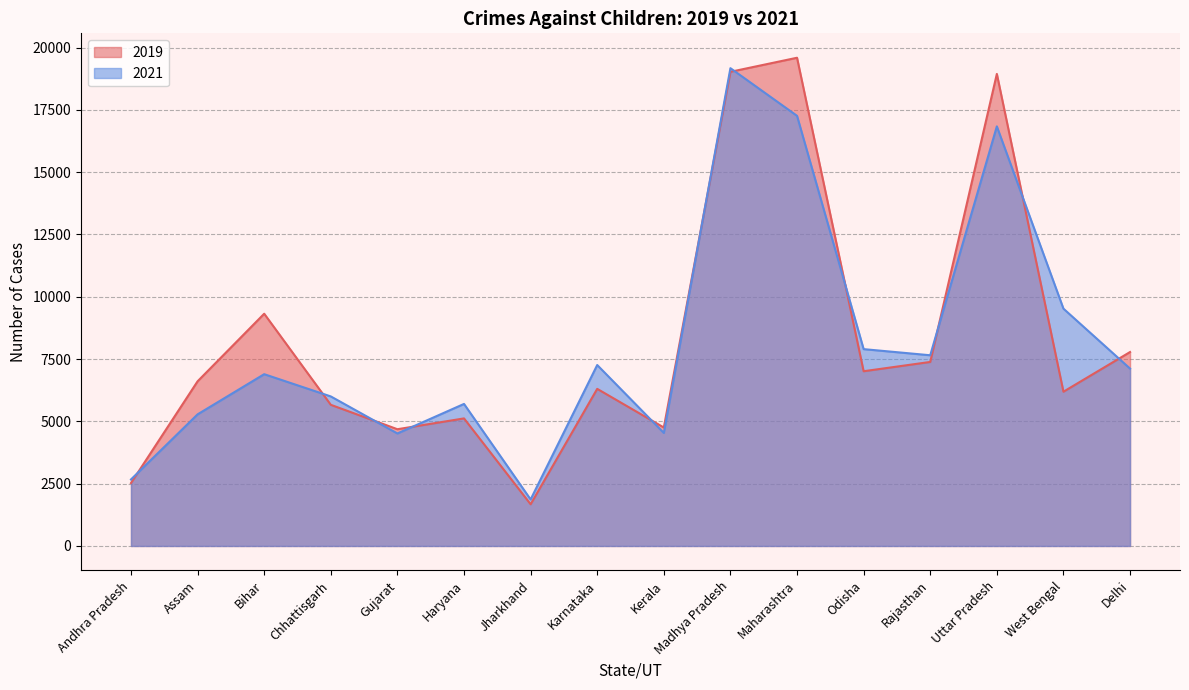

Which series has the widest spread of values?

2019